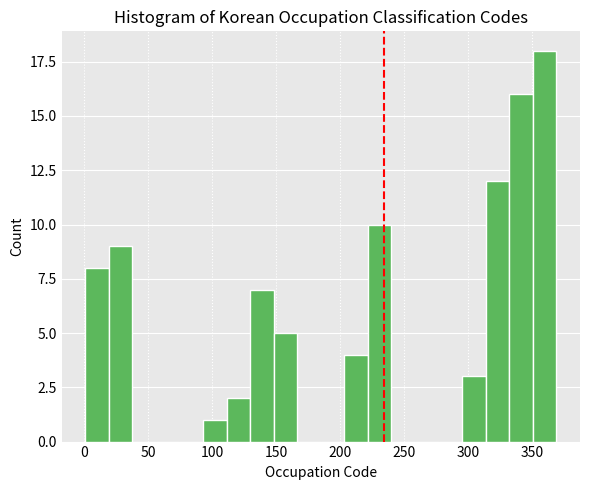

Read against the x-axis, roughly where is the centre of the tallest bar?

360